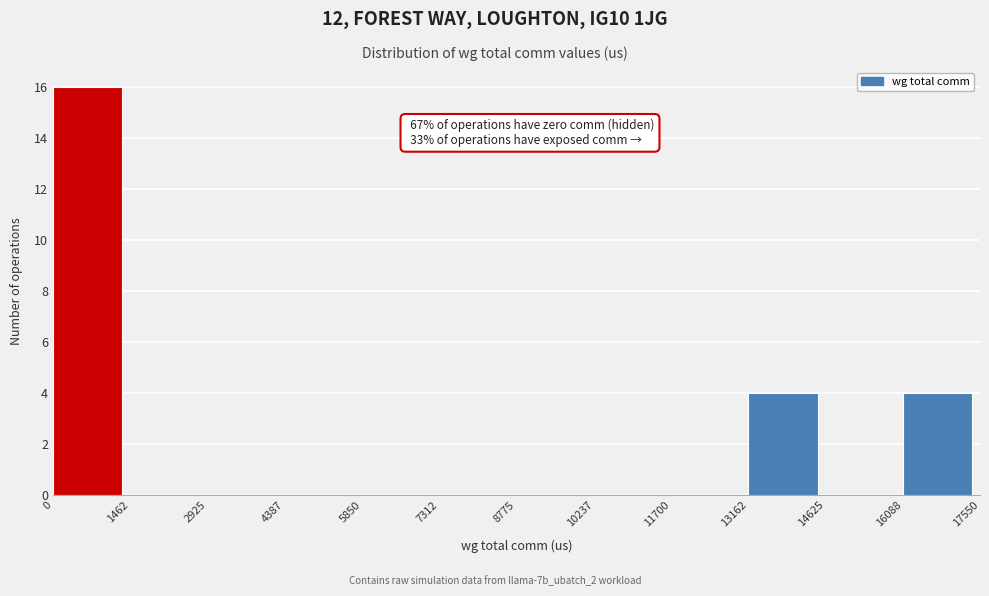

Over which range of the x-axis is the bar tallest?

0 to 1462